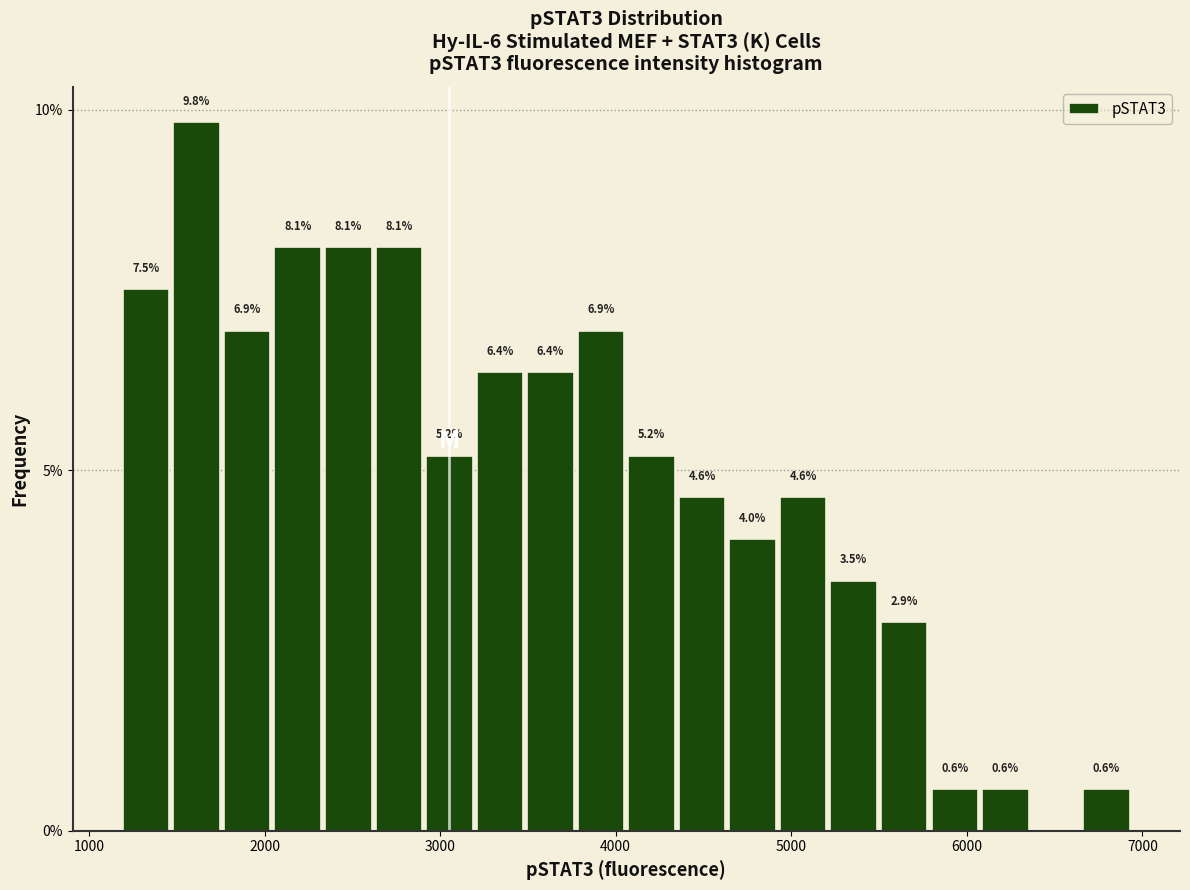

Read against the x-axis, roughly where is the centre of the tallest bar?

1600